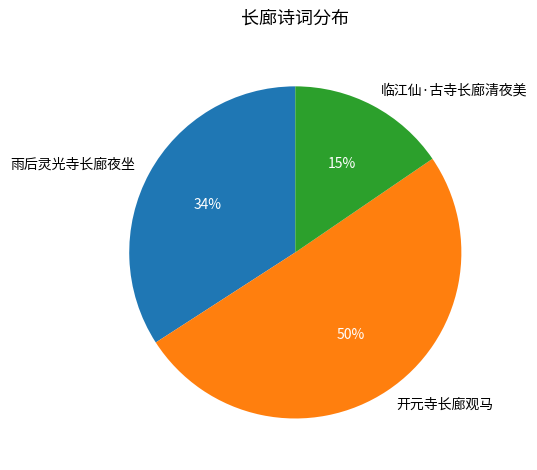

True or false: 雨后灵光寺长廊夜坐 accounts for 34% of the total.

True